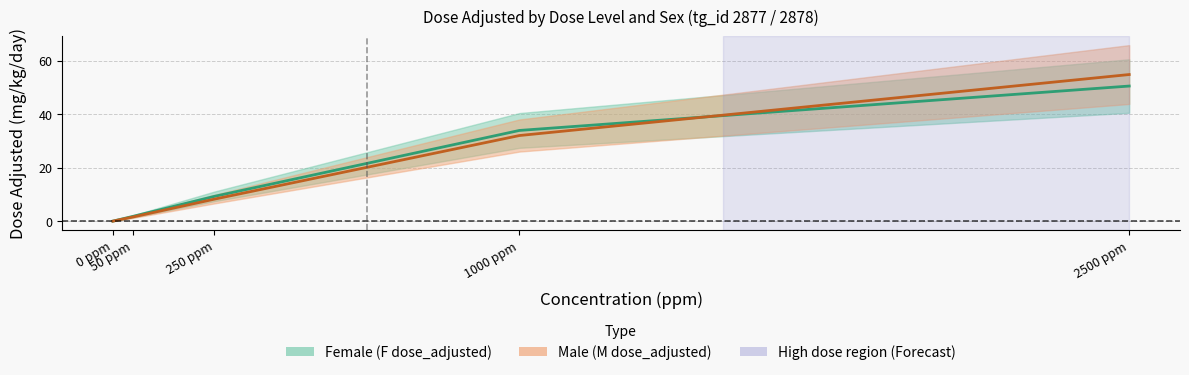

Which series ends up on top after the final intersection of M_dose_adjusted and F_dose_adjusted?

M_dose_adjusted